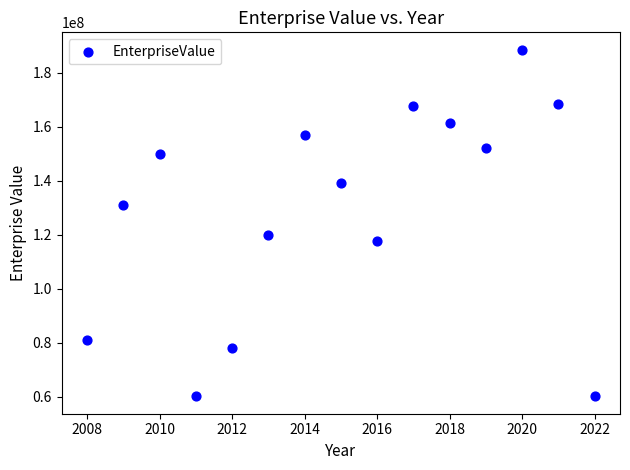

What is the range of X values (max minus min)?

14